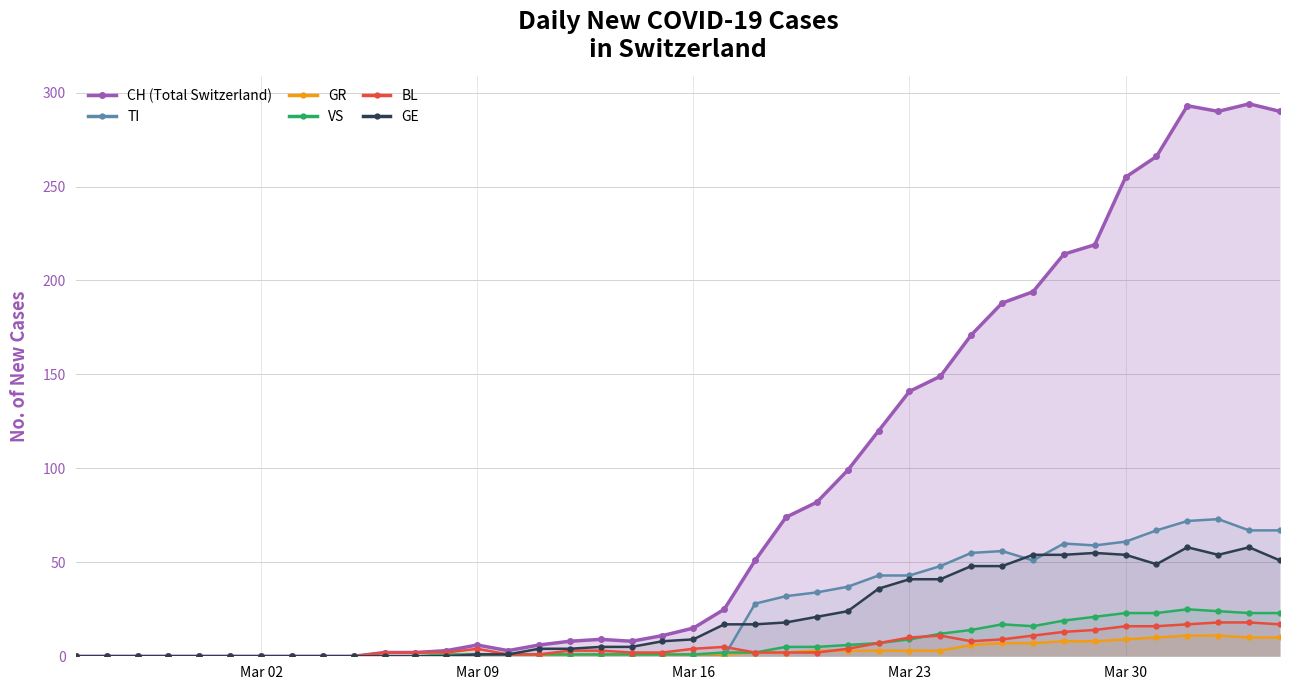

How many positive values does the TI series have?

18